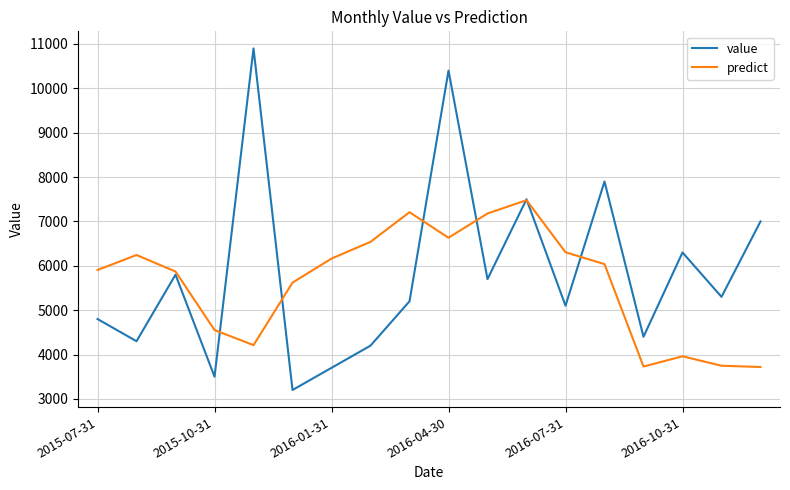

Rank the series by their maximum value, from lowest to highest.

predict, value